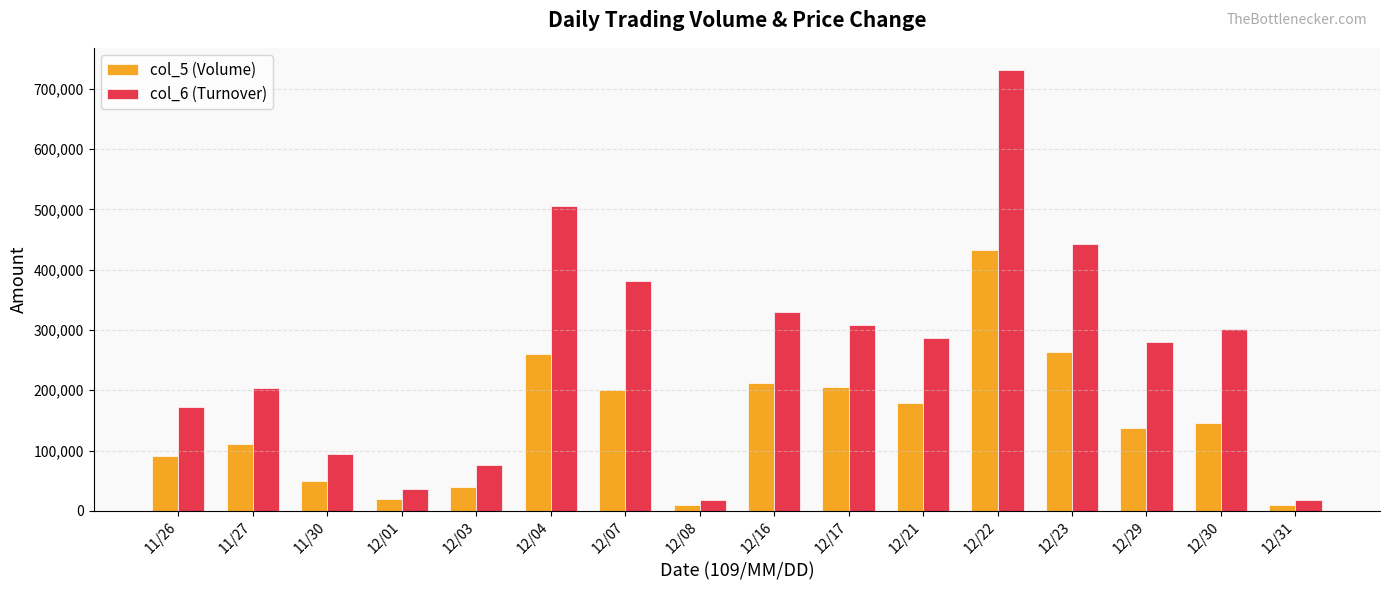

Which series changed the most between 12/04 and 12/17?

col_6 (Turnover)